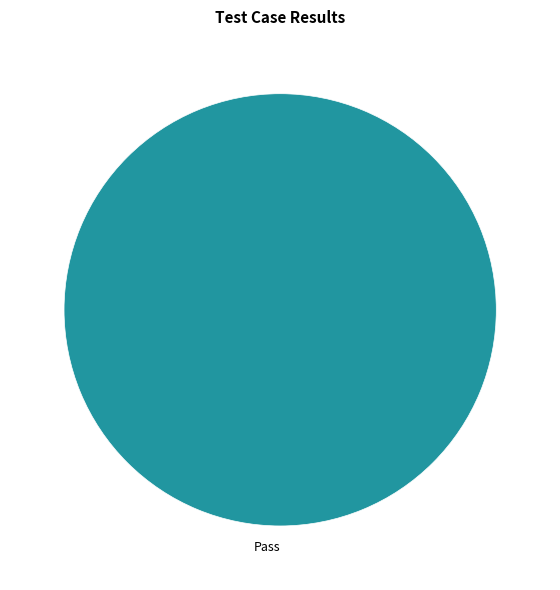

Is it true that Pass is 100% of the pie?

True